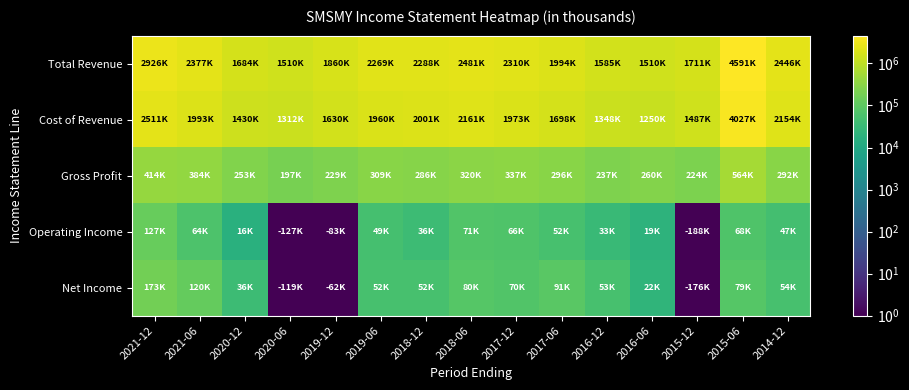

Which series has the largest total across all categories?

Total Revenue